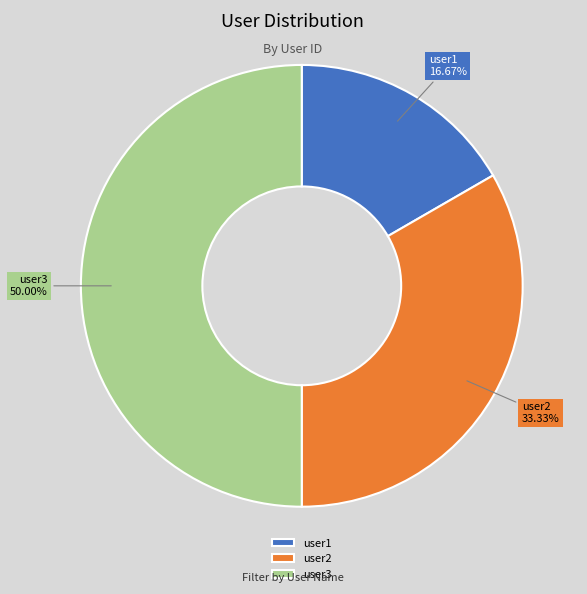

Does user2 represent more than half of the total?

No